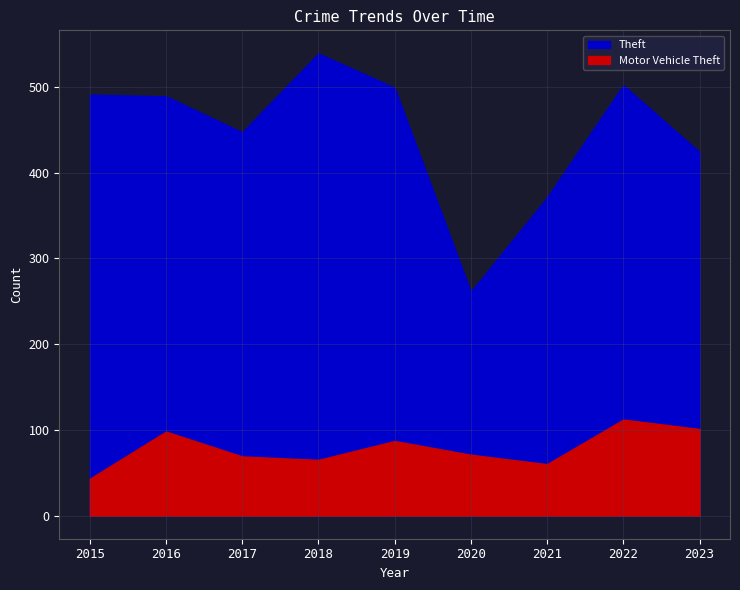

True or false: Motor Vehicle Theft and Theft intersect in this chart.

False